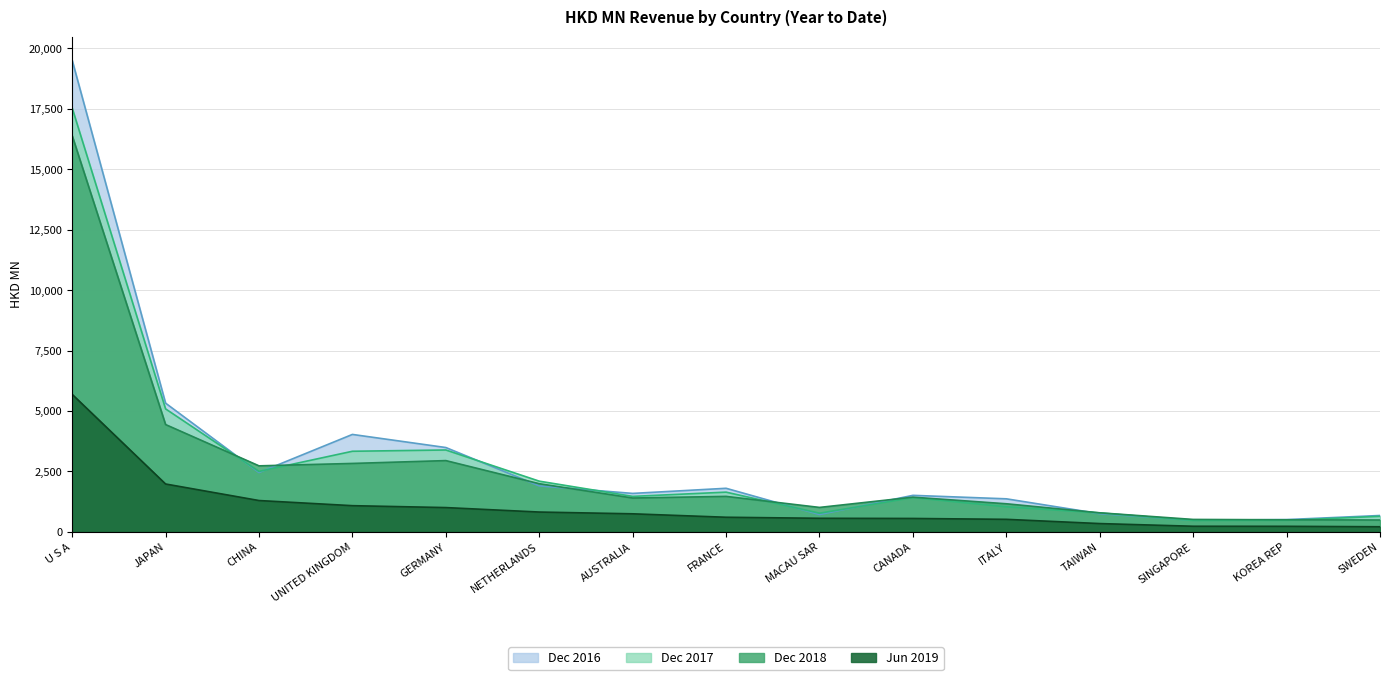

Reading left to right, list all the values displayed in this chart.

201612: U S A=19514.7	JAPAN=5323.1	CHINA=2452.9	UNITED KINGDOM=4028.8	GERMANY=3486.9	NETHERLANDS=1899.4	AUSTRALIA=1588.4	FRANCE=1800.4	MACAU SAR=713.9	CANADA=1508.3	ITALY=1364.5	TAIWAN=749.8	SINGAPORE=479.4	KOREA REP=505.2	SWEDEN=674.6
201712: U S A=17538.4	JAPAN=5086.2	CHINA=2498.7	UNITED KINGDOM=3332.6	GERMANY=3384.8	NETHERLANDS=2095.1	AUSTRALIA=1465.5	FRANCE=1641.0	MACAU SAR=769.8	CANADA=1414.6	ITALY=1035.2	TAIWAN=781.5	SINGAPORE=467.9	KOREA REP=473.7	SWEDEN=642.0
201812: U S A=16392.4	JAPAN=4437.5	CHINA=2729.0	UNITED KINGDOM=2828.5	GERMANY=2946.2	NETHERLANDS=1989.7	AUSTRALIA=1398.0	FRANCE=1465.3	MACAU SAR=1008.7	CANADA=1432.7	ITALY=1159.7	TAIWAN=785.7	SINGAPORE=511.4	KOREA REP=497.0	SWEDEN=488.0
201906: U S A=5687.7	JAPAN=1977.9	CHINA=1293.7	UNITED KINGDOM=1081.1	GERMANY=1002.2	NETHERLANDS=817.5	AUSTRALIA=744.4	FRANCE=602.0	MACAU SAR=559.3	CANADA=552.0	ITALY=515.9	TAIWAN=340.5	SINGAPORE=229.9	KOREA REP=226.8	SWEDEN=209.0